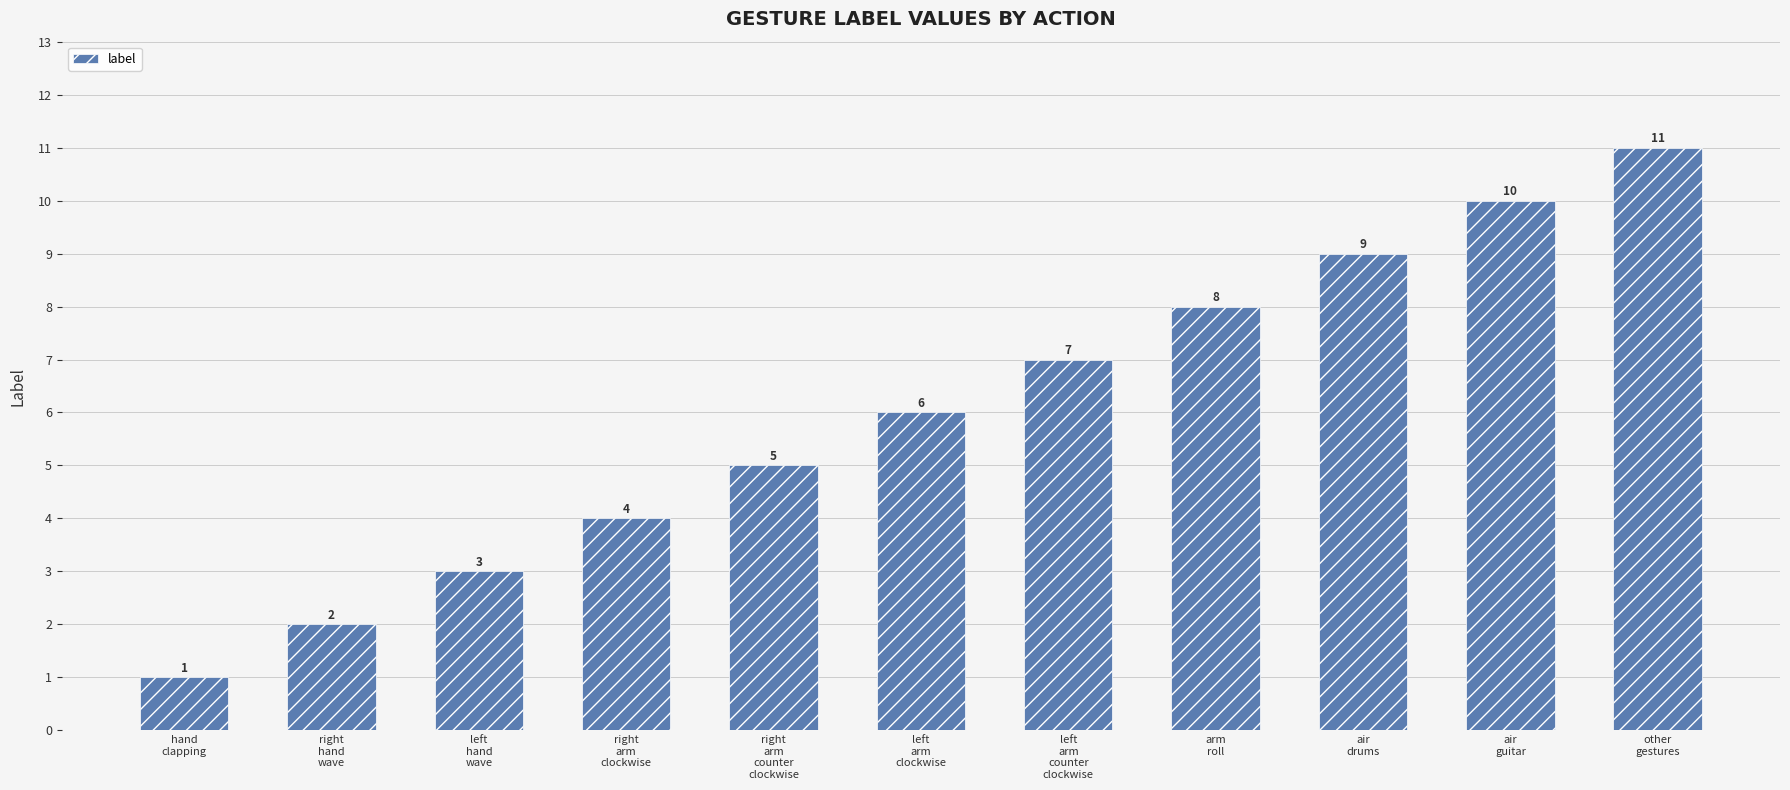

How many values are between 3 and 9?

7